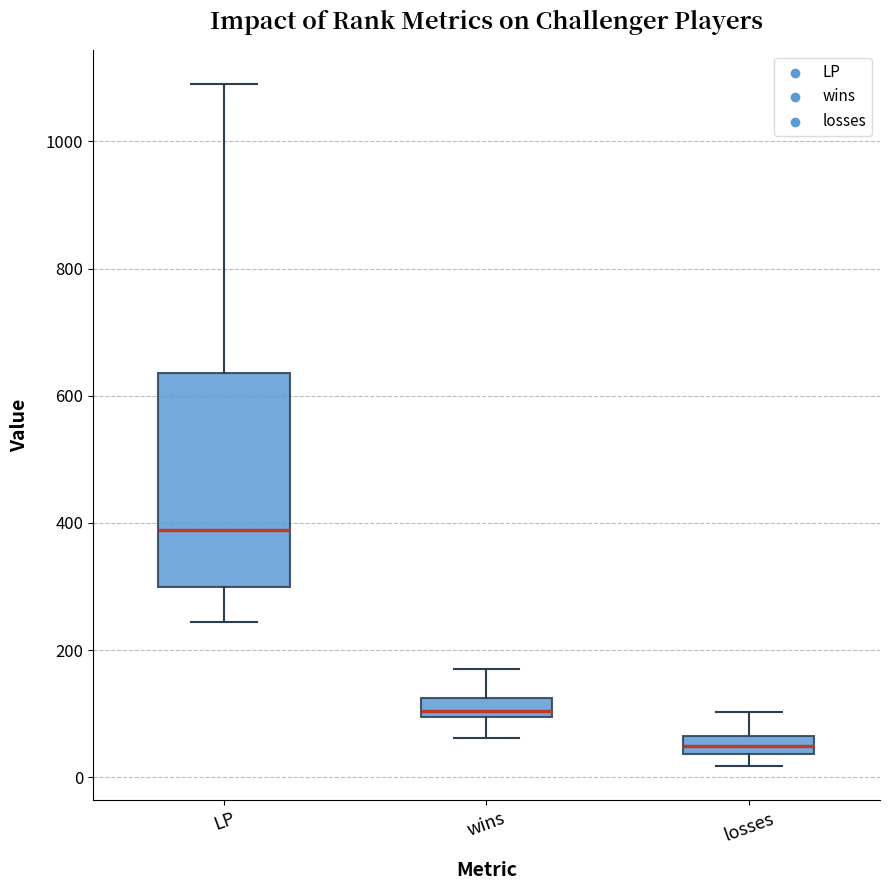

Where is the upper edge of the box for losses on the y-axis? The values are not printed on the chart, so give them approximately, as read against the axis.

60